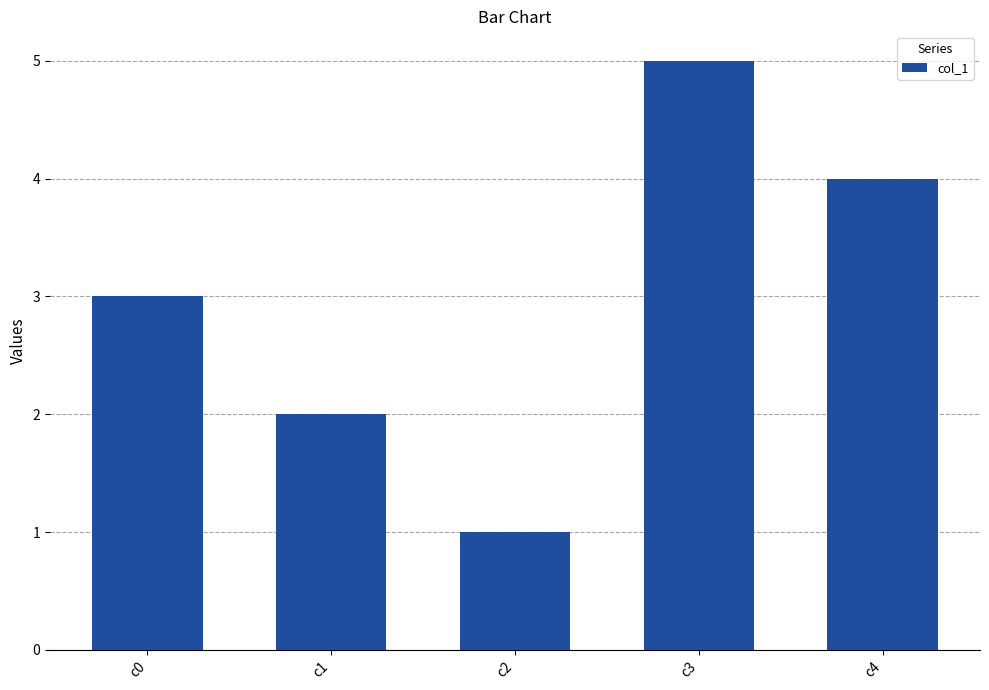

At which category does the chart reach its minimum across all series?

c2